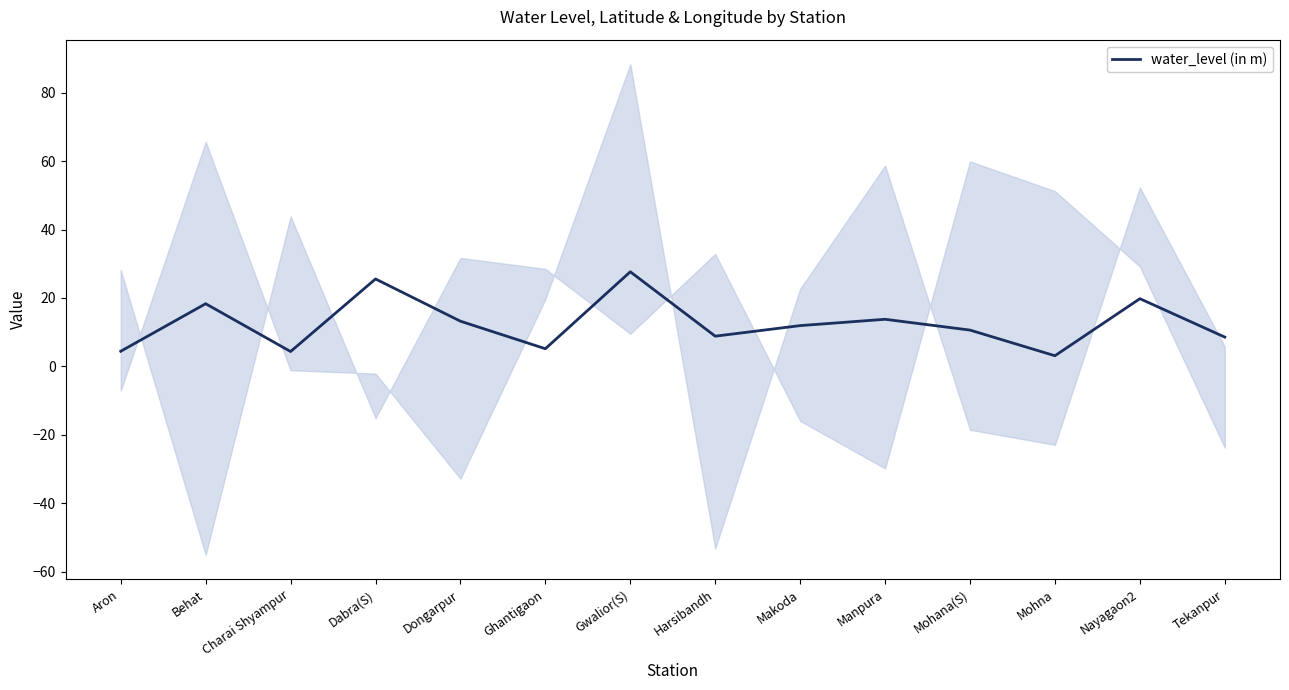

At which category does the data reach its first local valley?

Charai Shyampur